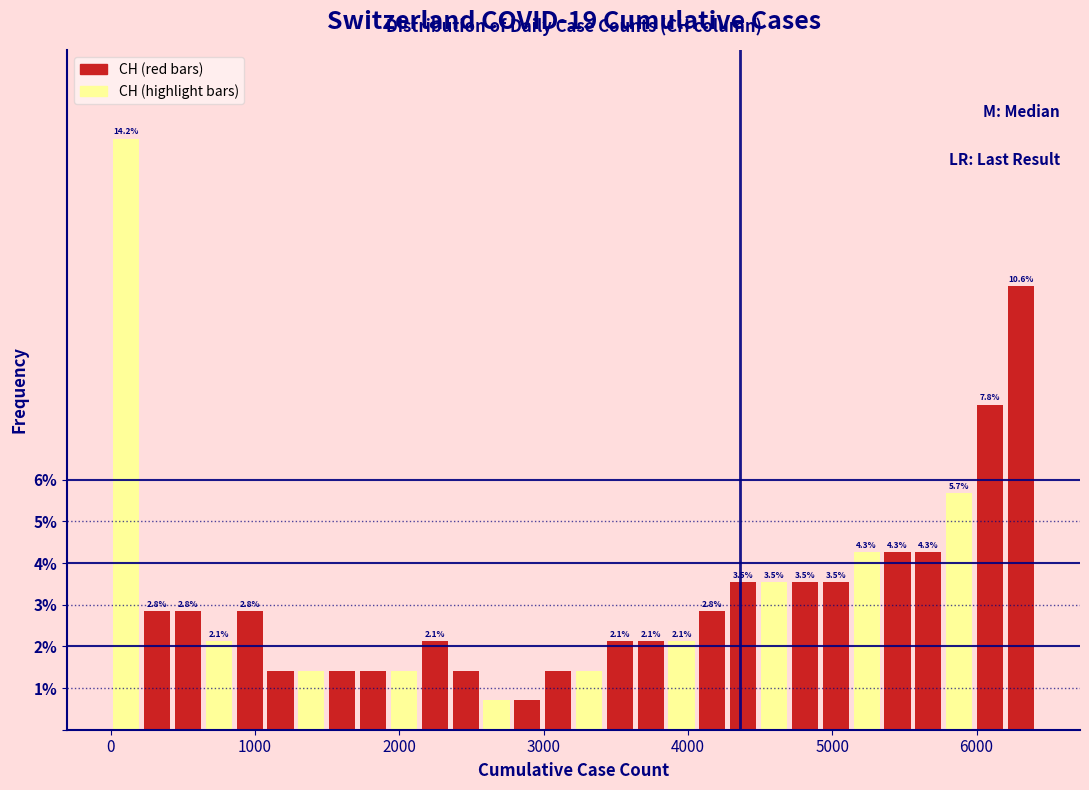

Around what value on the x-axis is the tallest bar? Give the approximate position of its centre, as read against the axis.

100